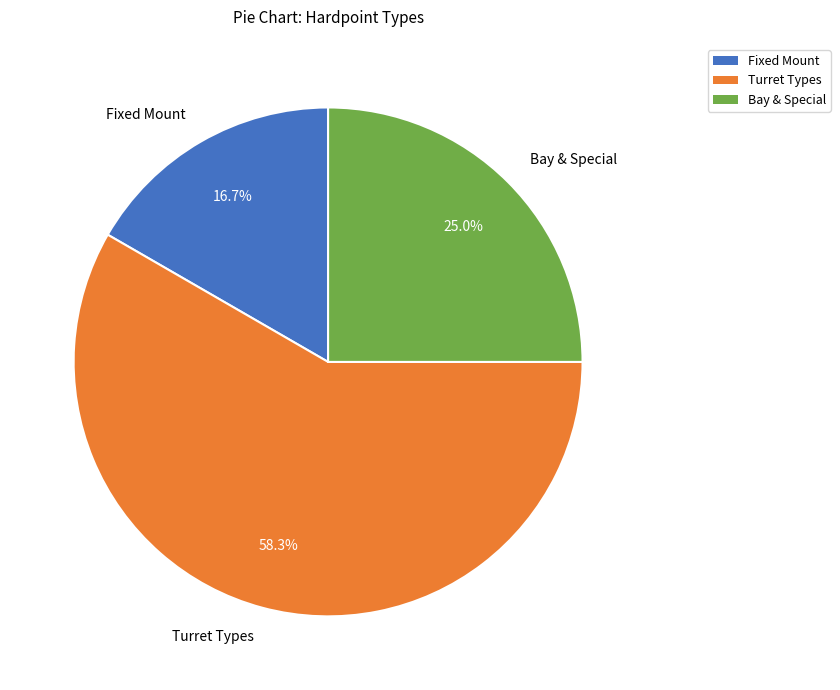

Which slice represents more than half of the pie?

Turret Types